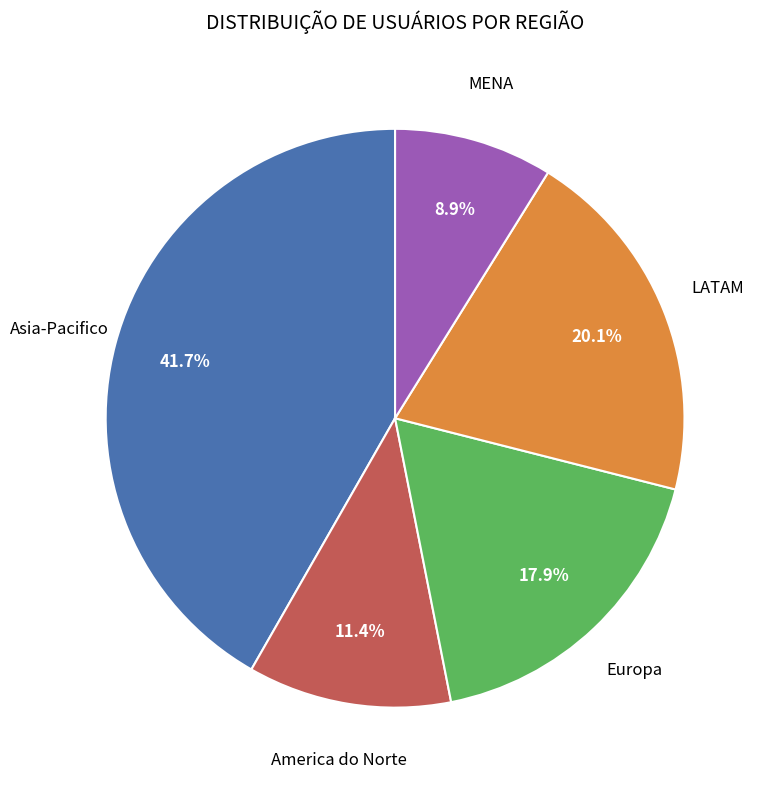

Is there a majority slice in this chart?

No